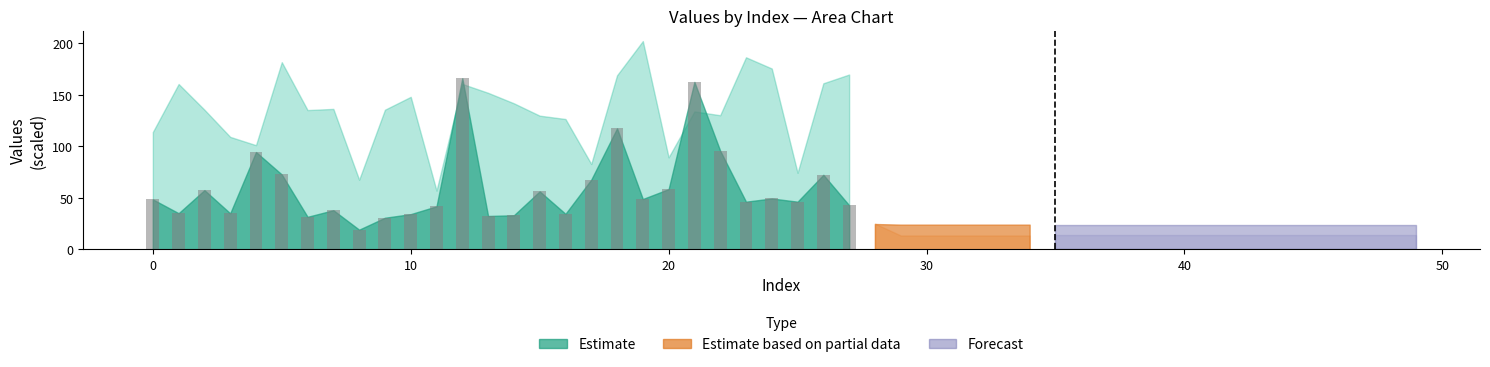

What is the value of the 21st bar from the left?

58.5